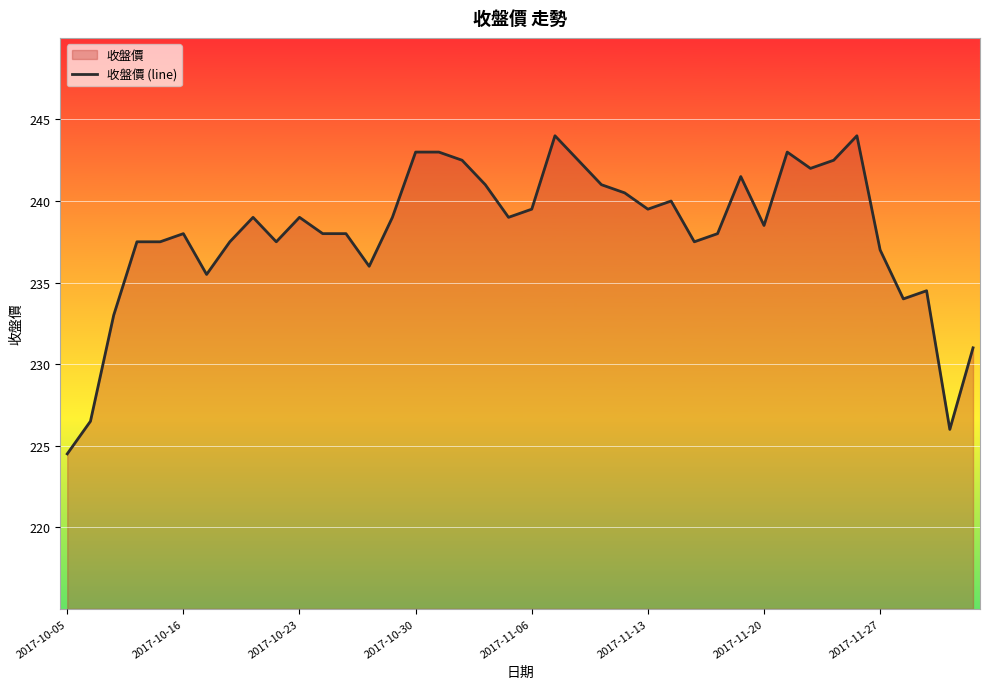

What is the minimum value shown in the chart?

224.5